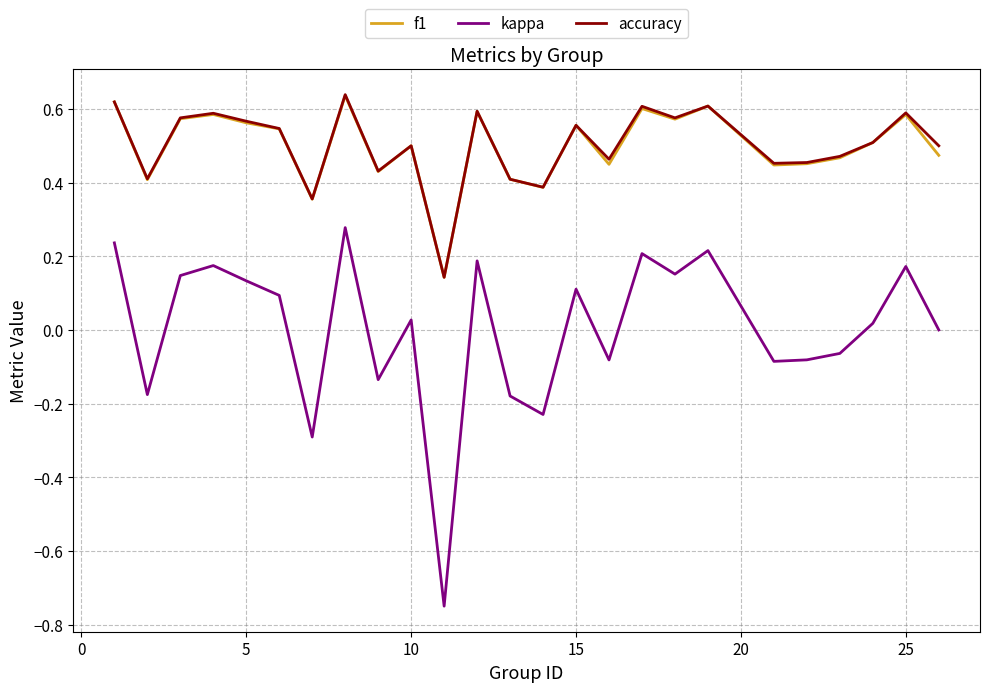

True or false: accuracy and kappa cross at least once.

False